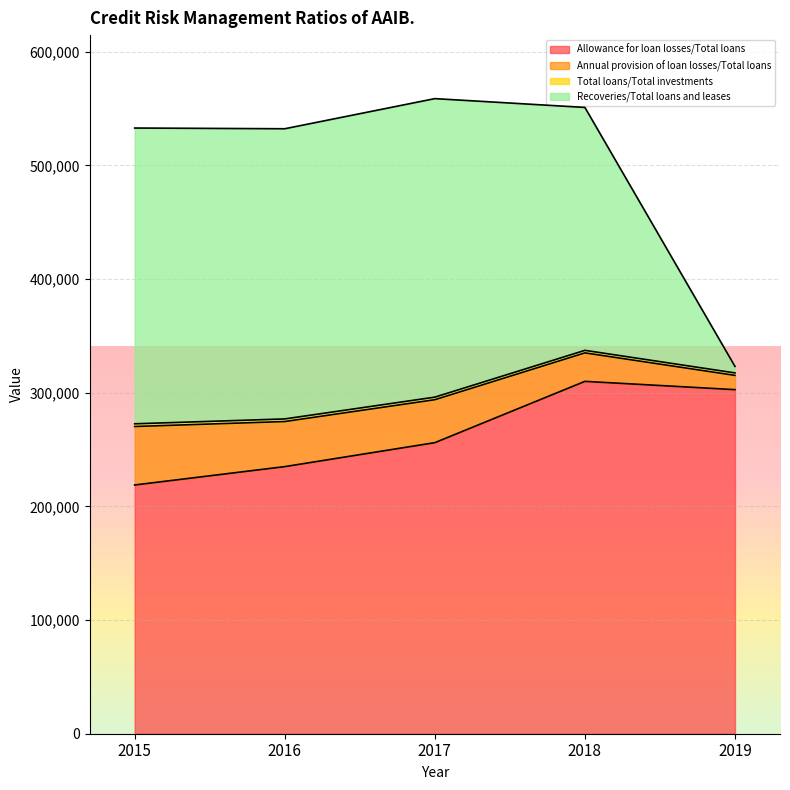

At how many categories does at least one series exceed 123182?

5